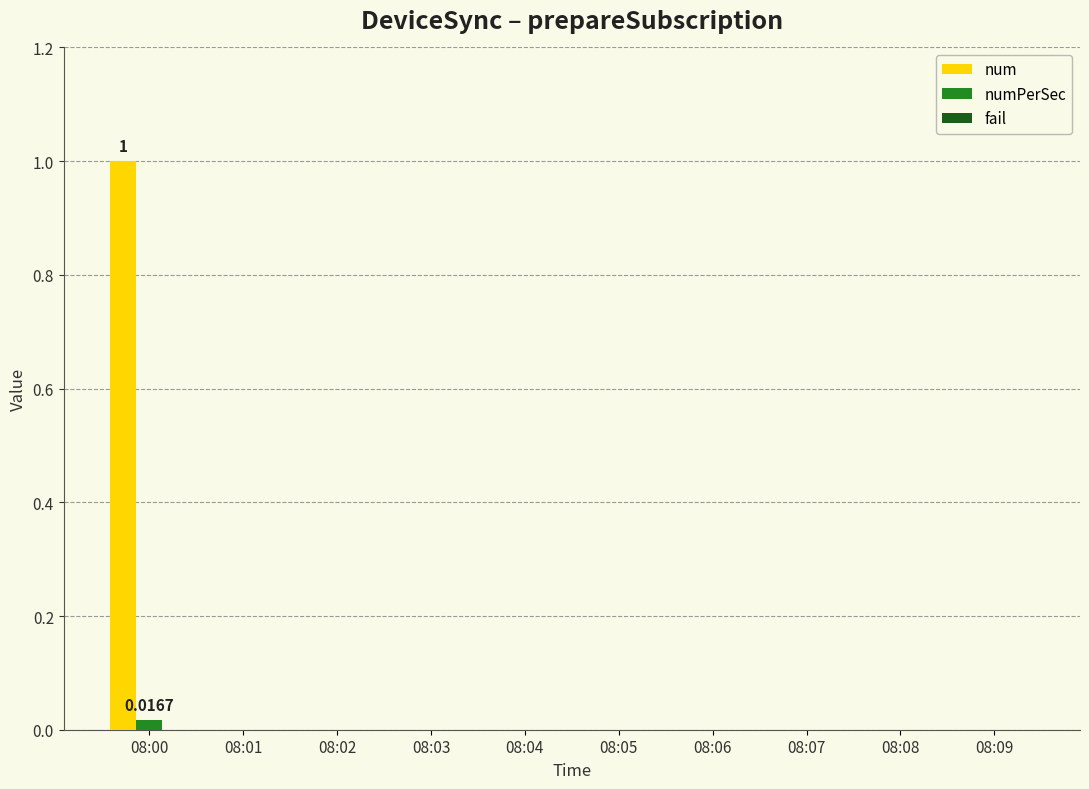

At which category is the sum across all series the highest?

08:00